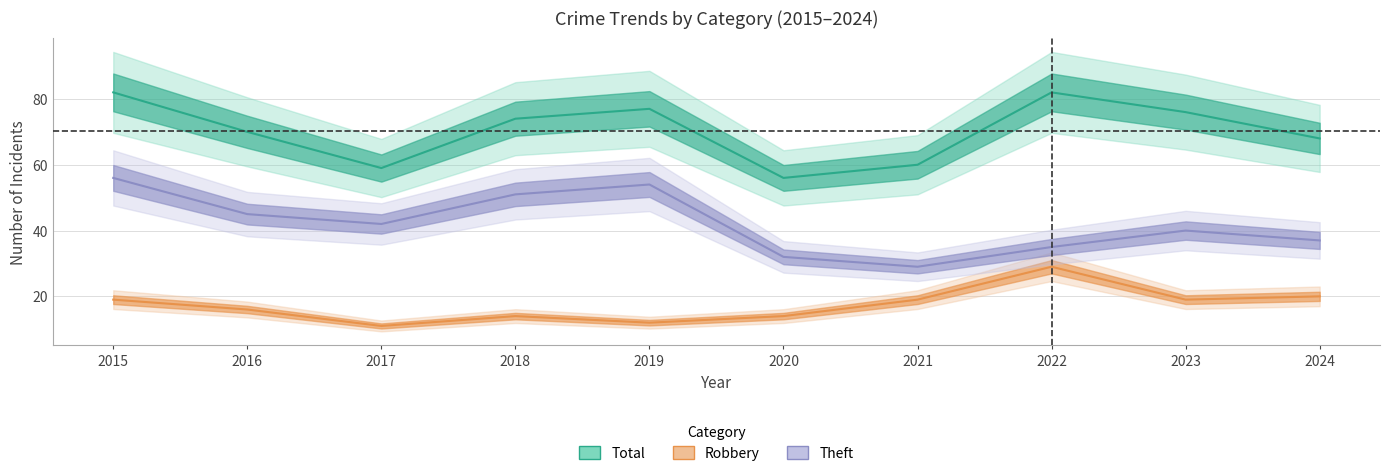

At which category does the chart reach its peak across all series?

2015